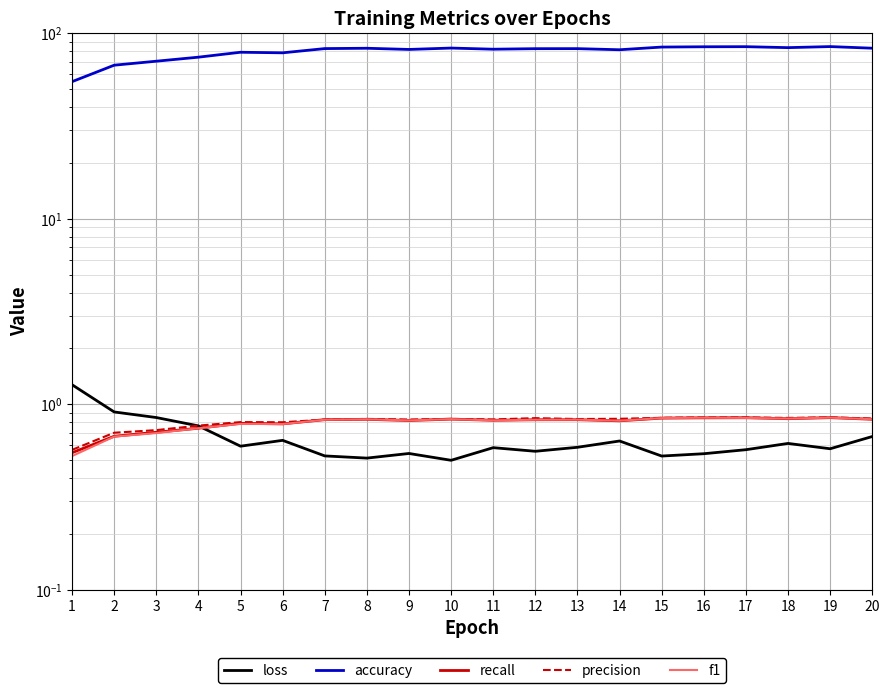

What is the sum of all loss values?

13.0